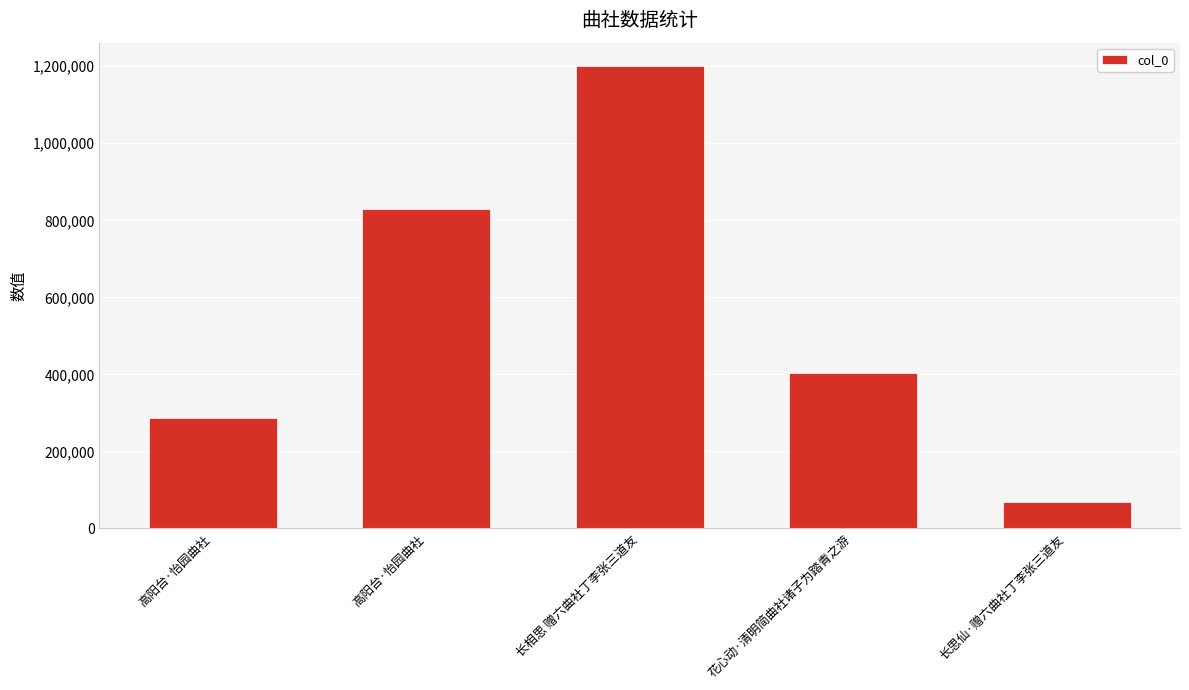

How many distinct data groups are displayed?

1